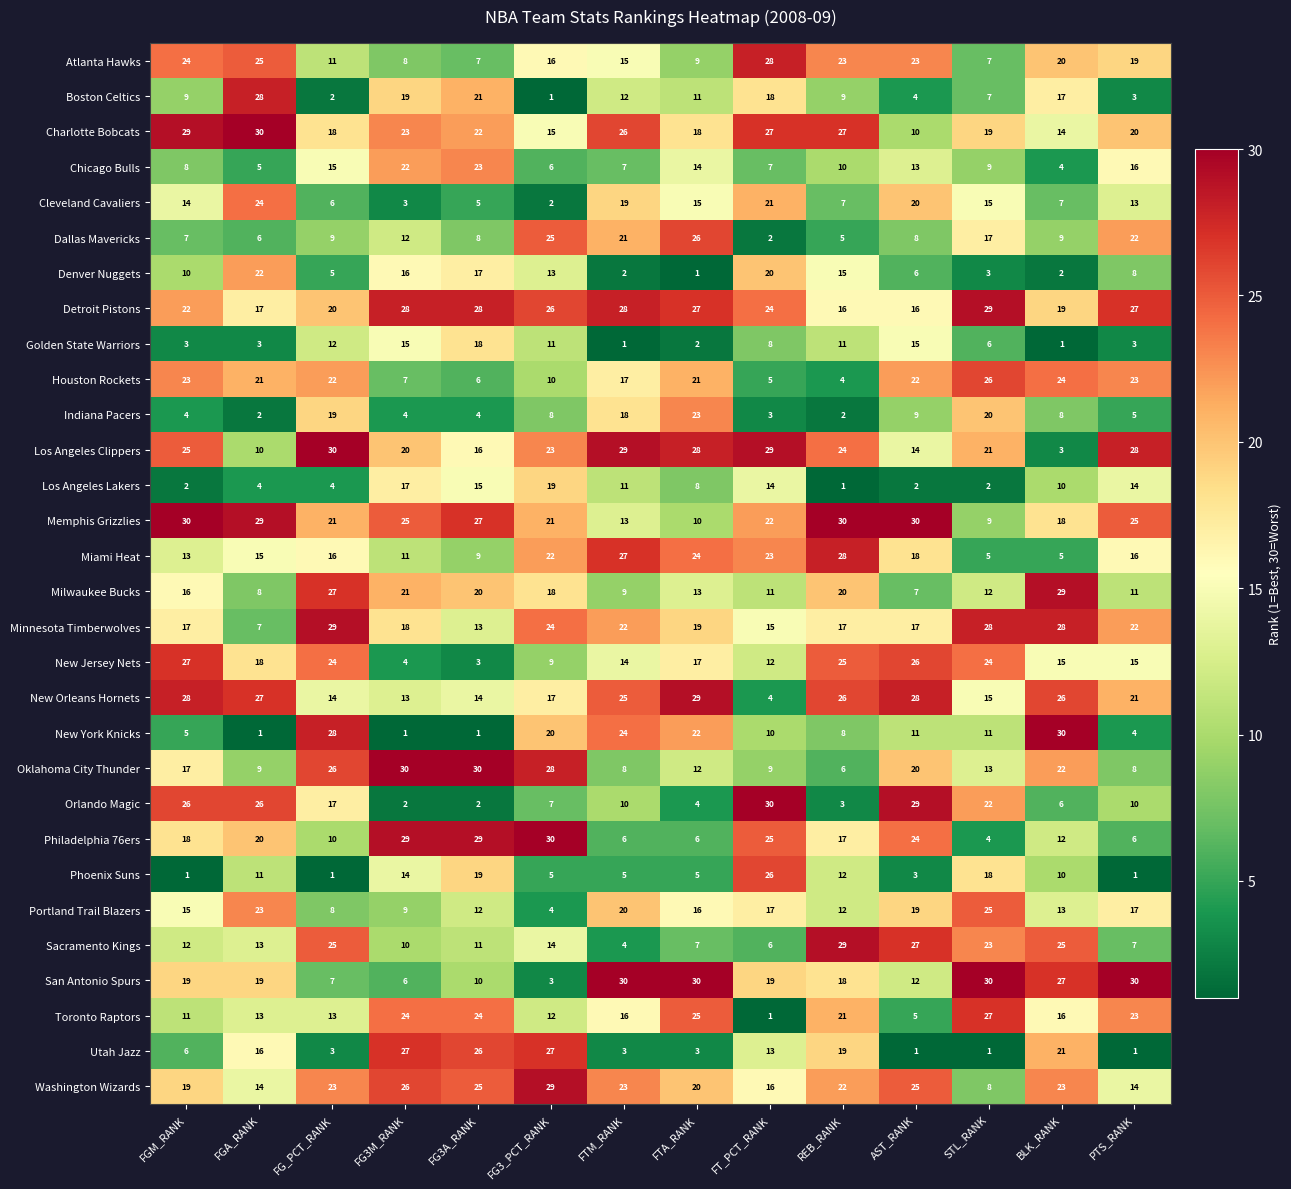

What is the total value across all series at FG_PCT_RANK?

465